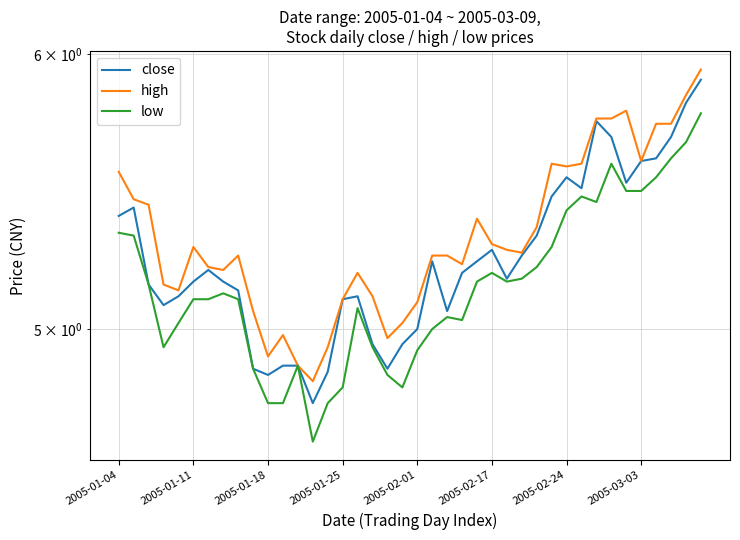

Which series has the largest total across all categories?

high